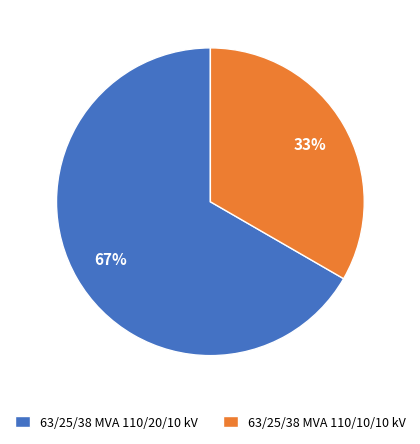

Is there any slice that represents more than half of the pie?

Yes